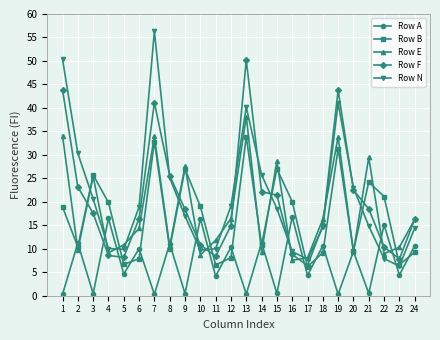

At which label is Row E closest to 22847?

3